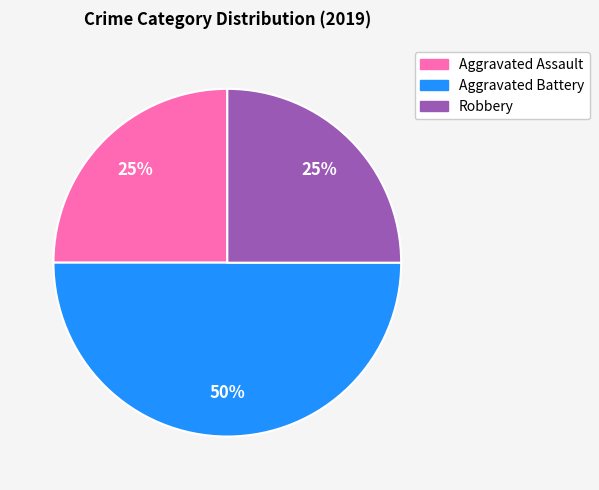

The Aggravated Battery slice represents 59% of the pie. True or false?

False